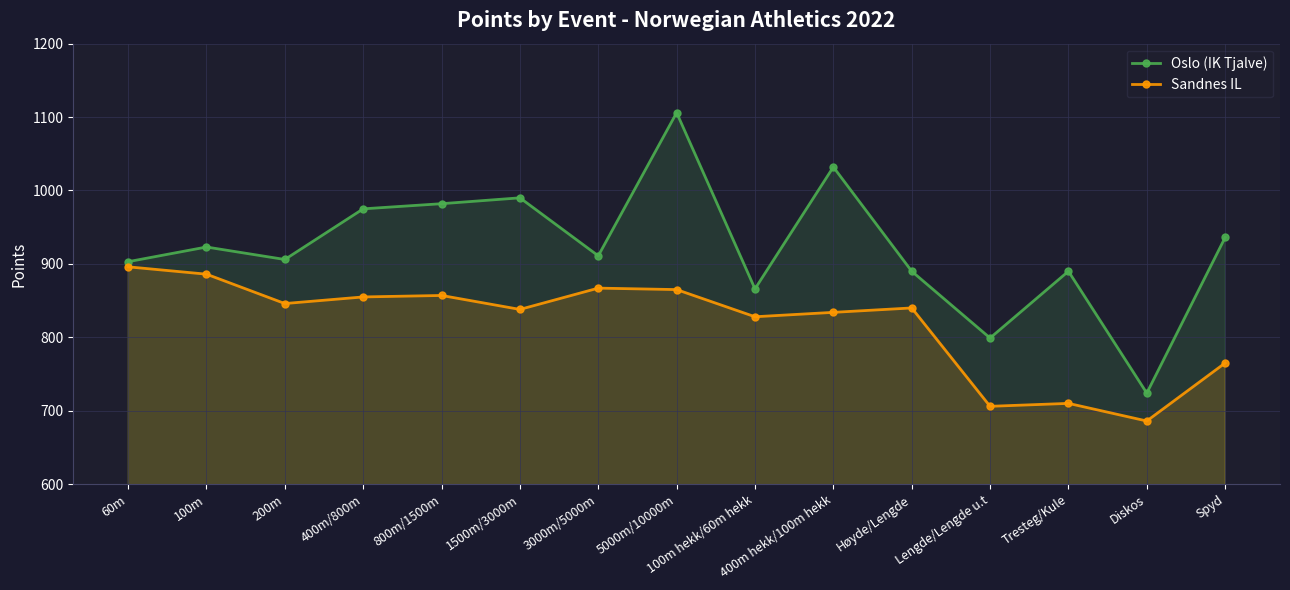

How many data points does each series have?

15